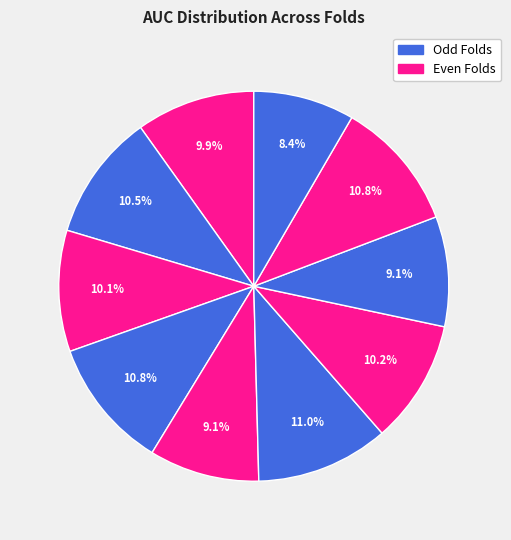

How many segments does this pie chart have?

10